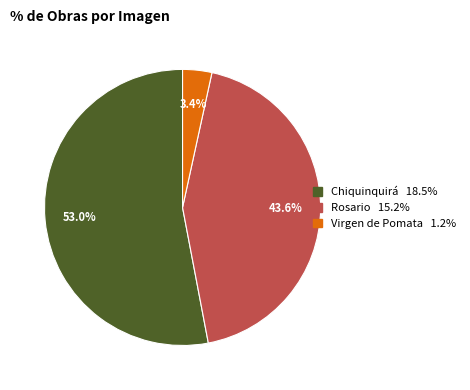

How many segments does this pie chart have?

3